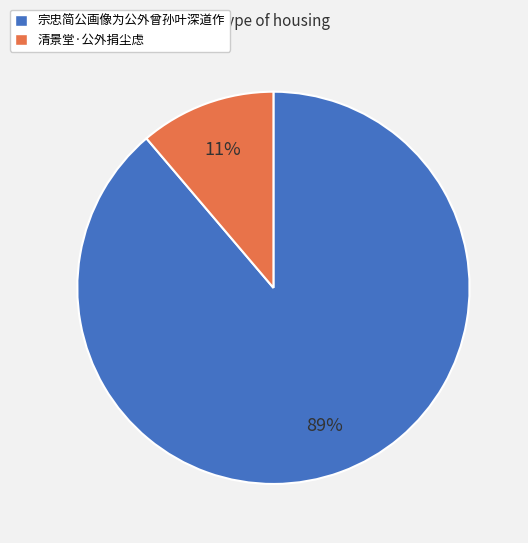

Rank the categories by value from highest to lowest.

宗忠简公画像为公外曾孙叶深道作, 清景堂·公外捐尘虑